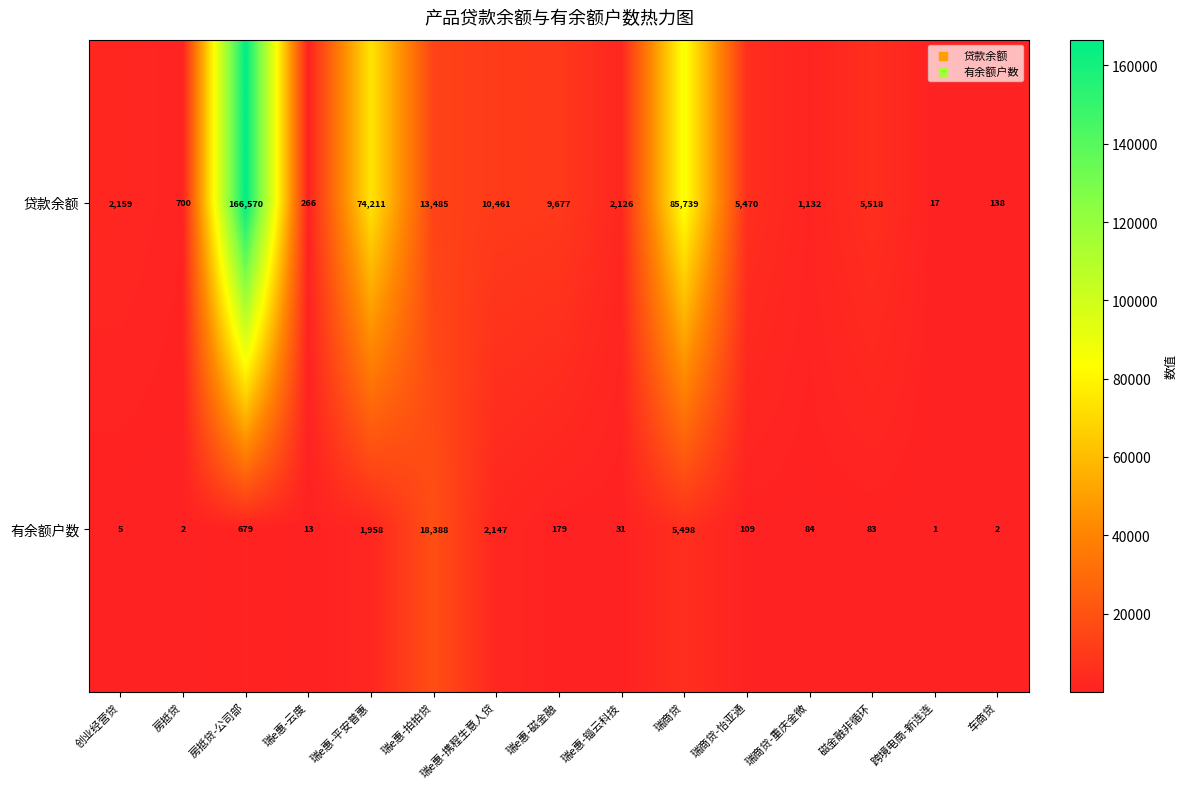

Which series has the largest total across all categories?

贷款余额